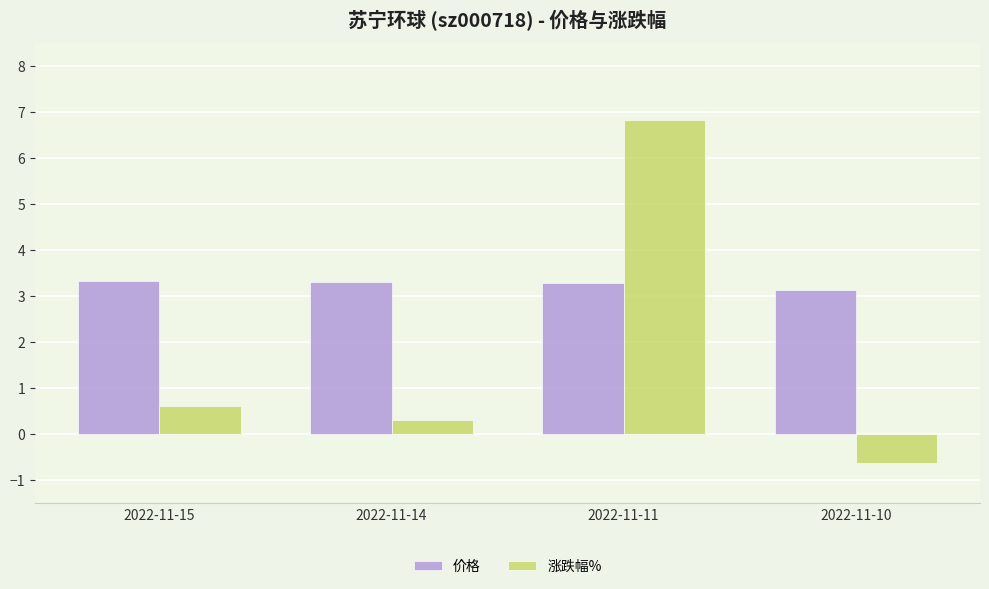

What is the value of the 价格 bar at the 1st from the left?

3.3